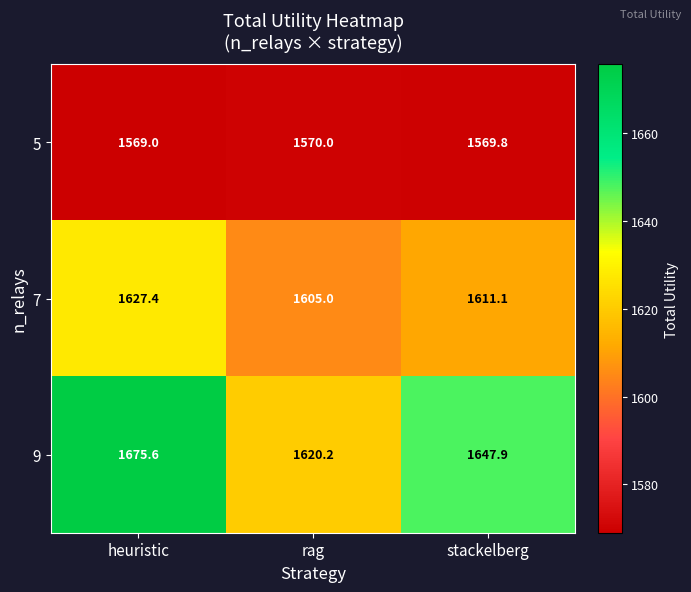

The 9 series shows 754.8 at stackelberg. True or false?

False